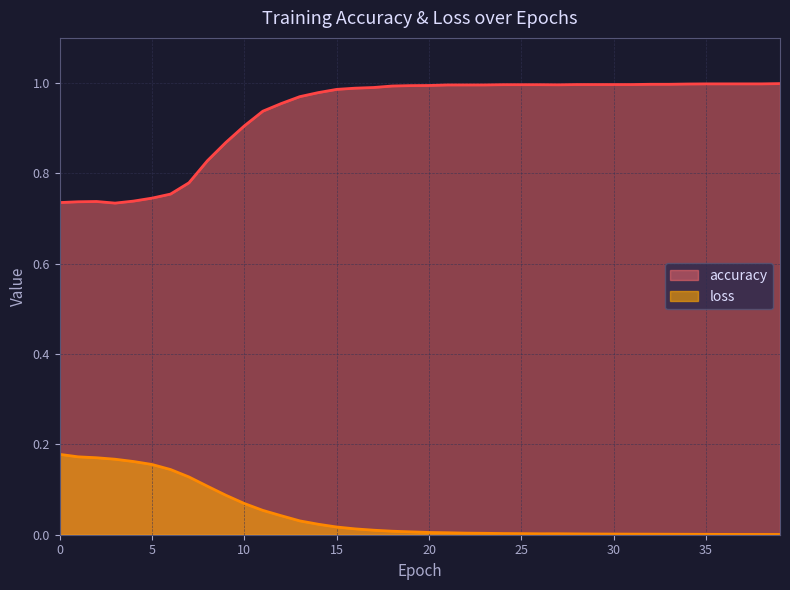

What is the highest value of the accuracy series?

1.0